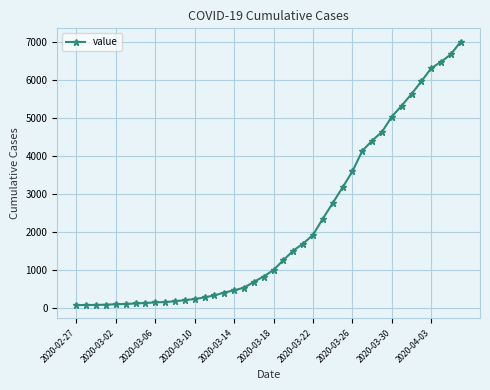

How many series are shown in this chart?

1